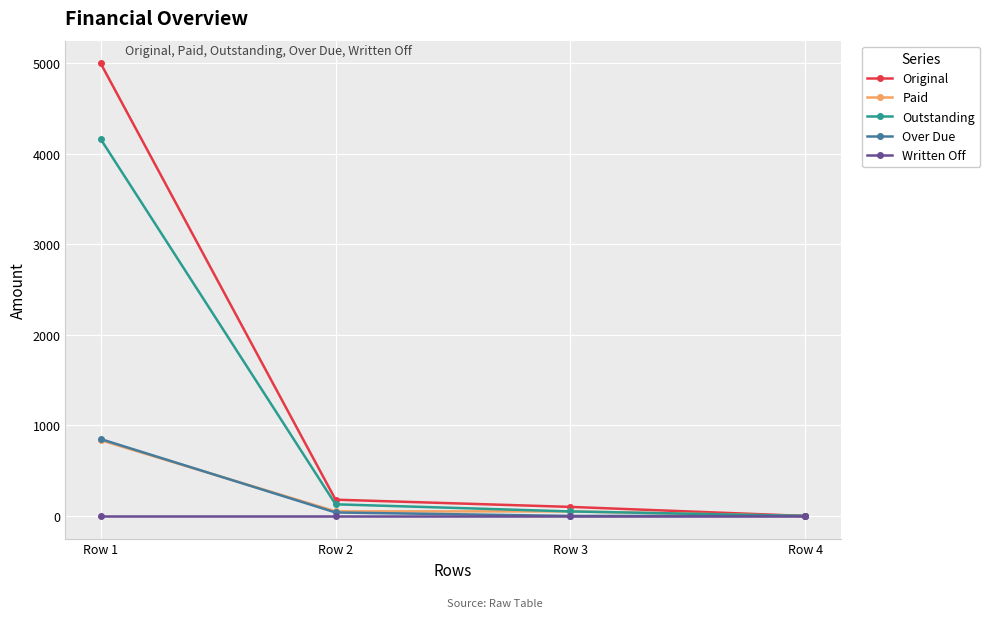

Which series has the widest spread of values?

Original